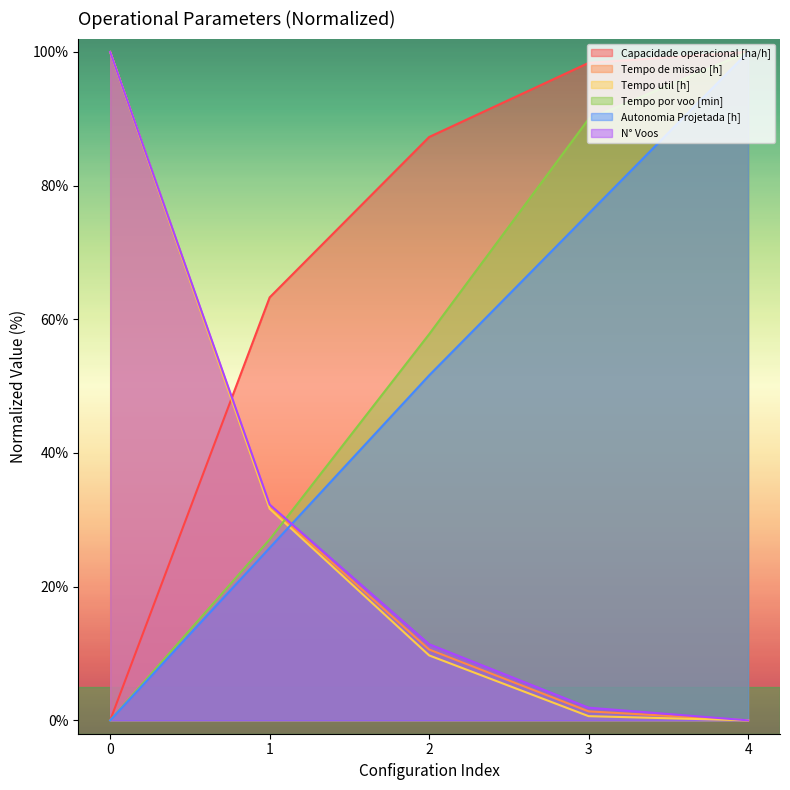

Rank the categories by Tempo por voo [min] value from lowest to highest.

0, 1, 2, 3, 4